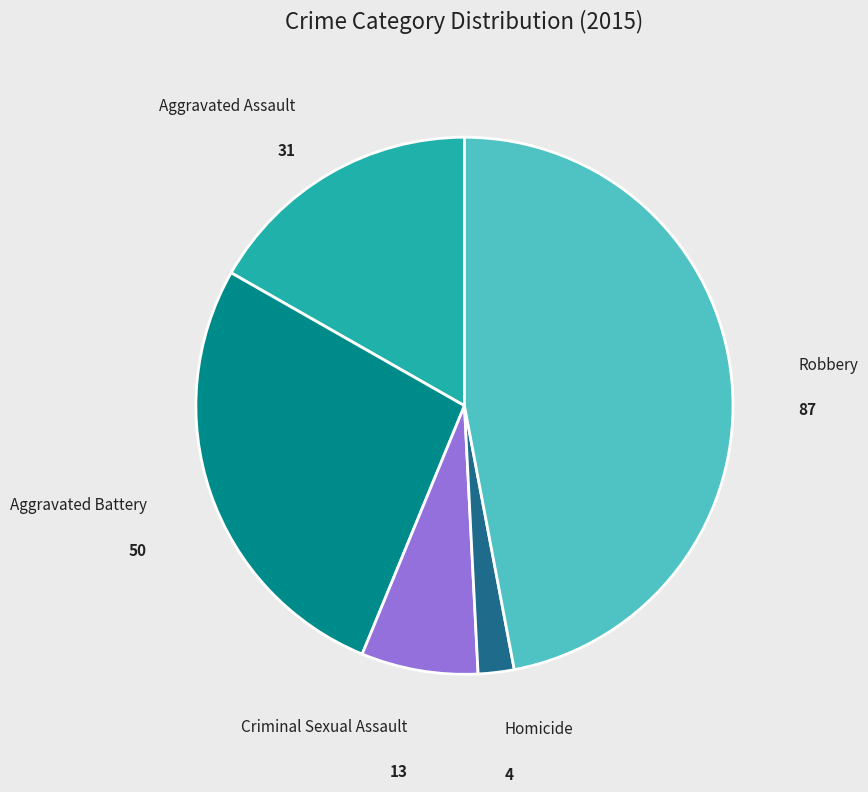

Is it true that Aggravated Battery is 18% of the pie?

False